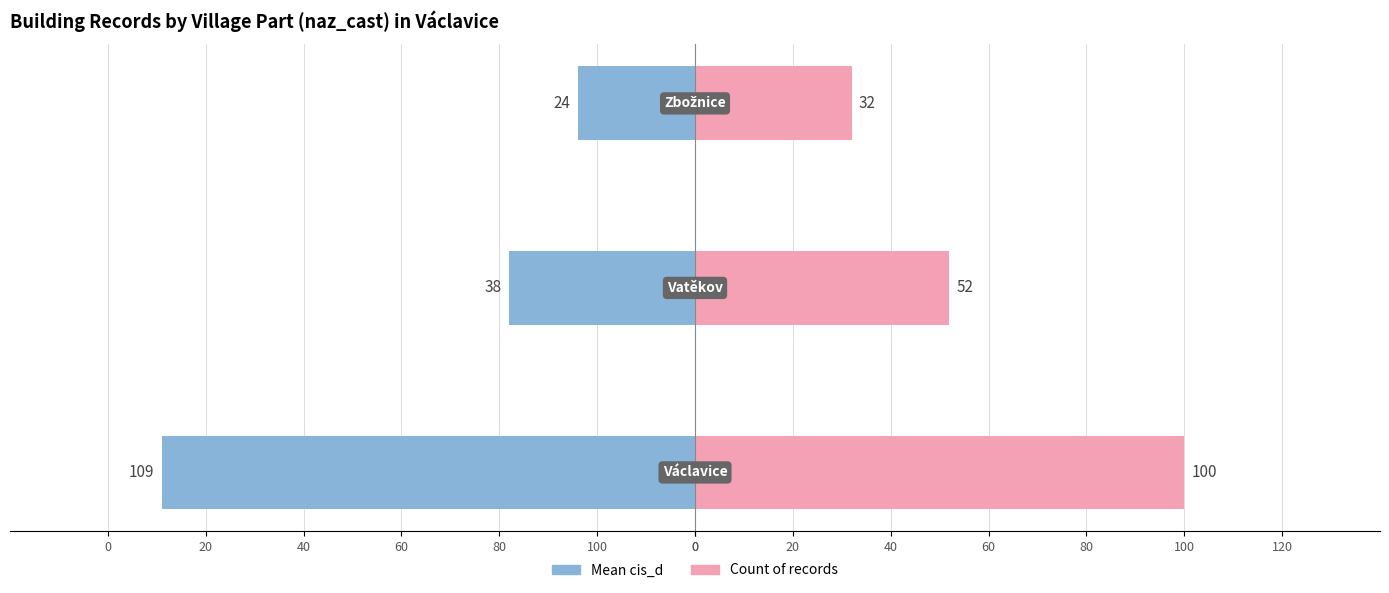

What is the sum of all Count of records values?

184